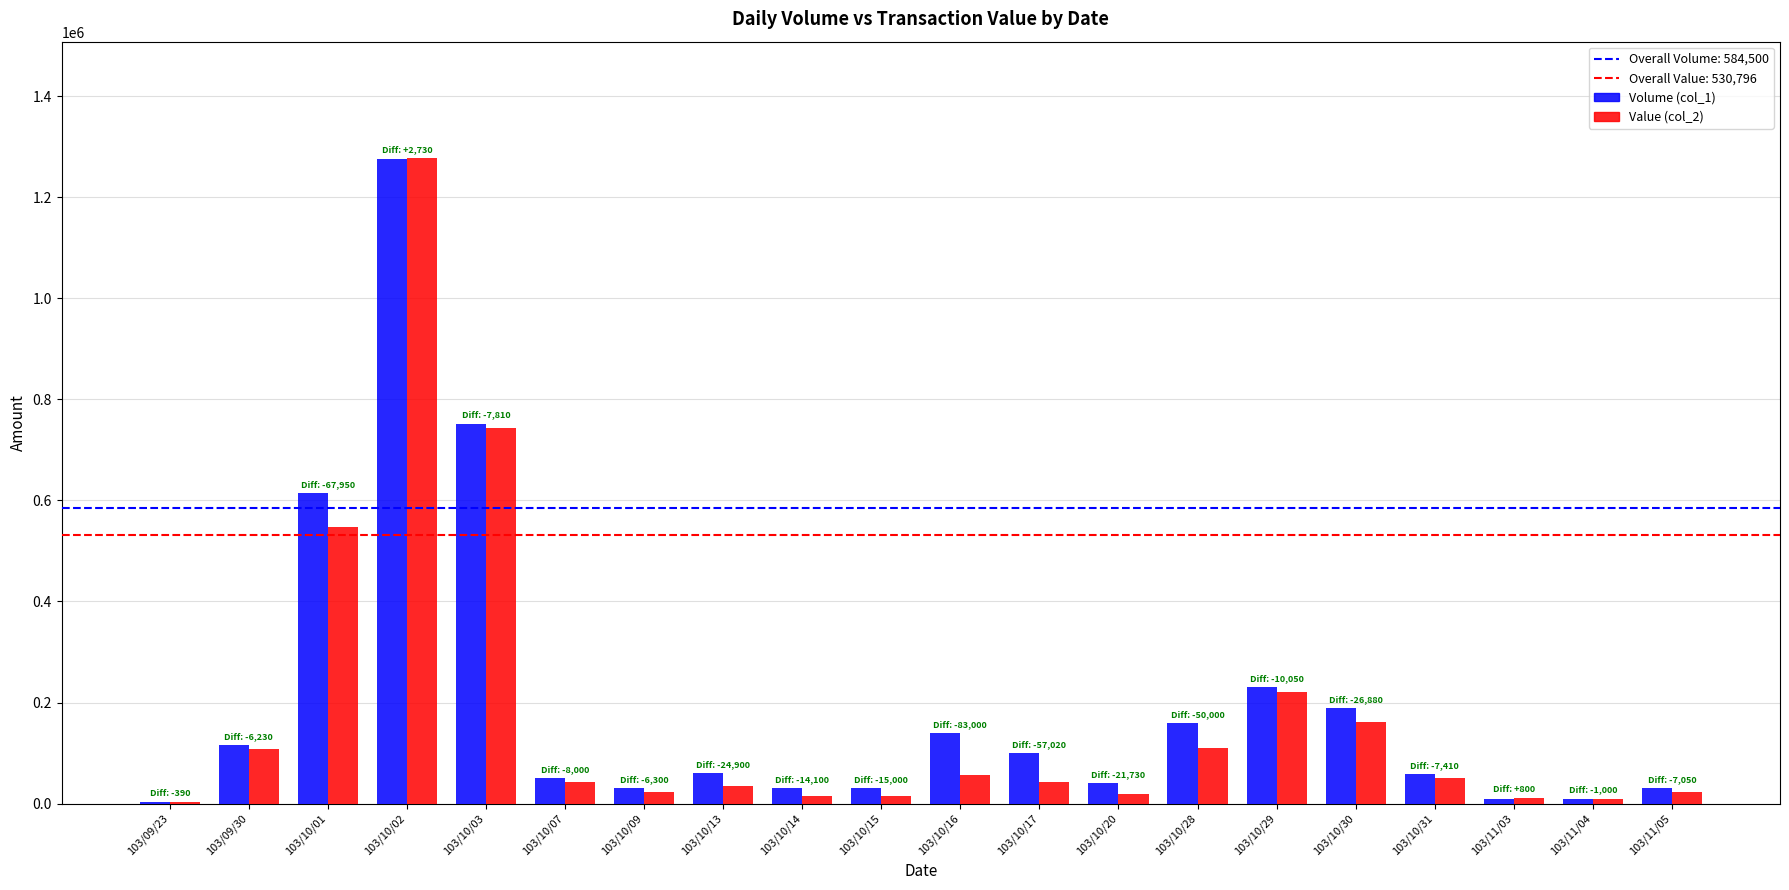

At which category is the sum across all series the highest?

103/10/02